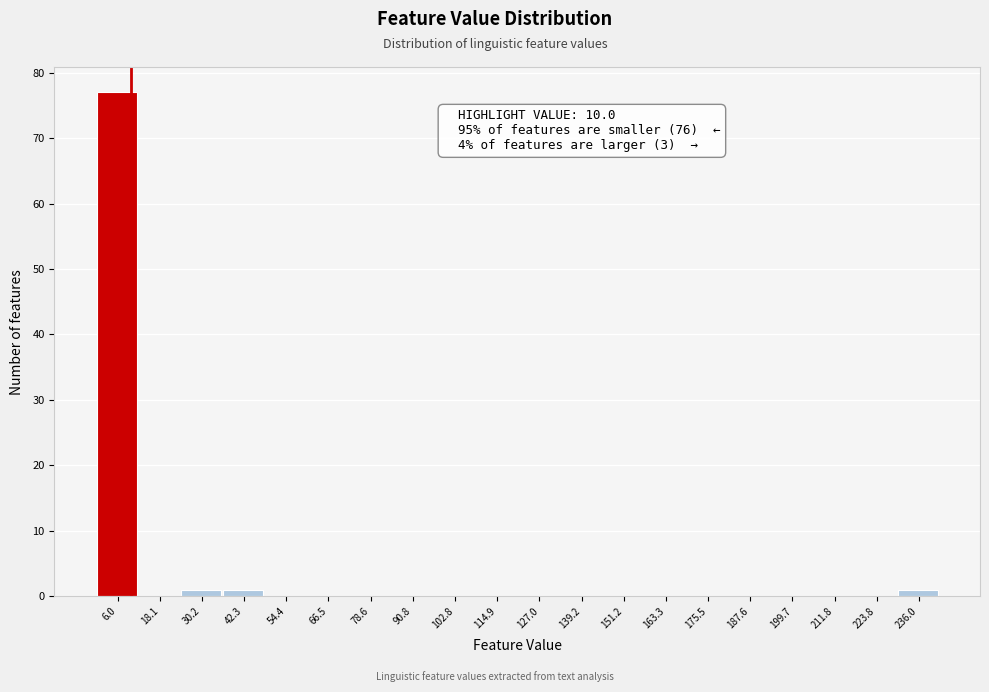

Which range on the x-axis has the tallest bar?

0 to 12